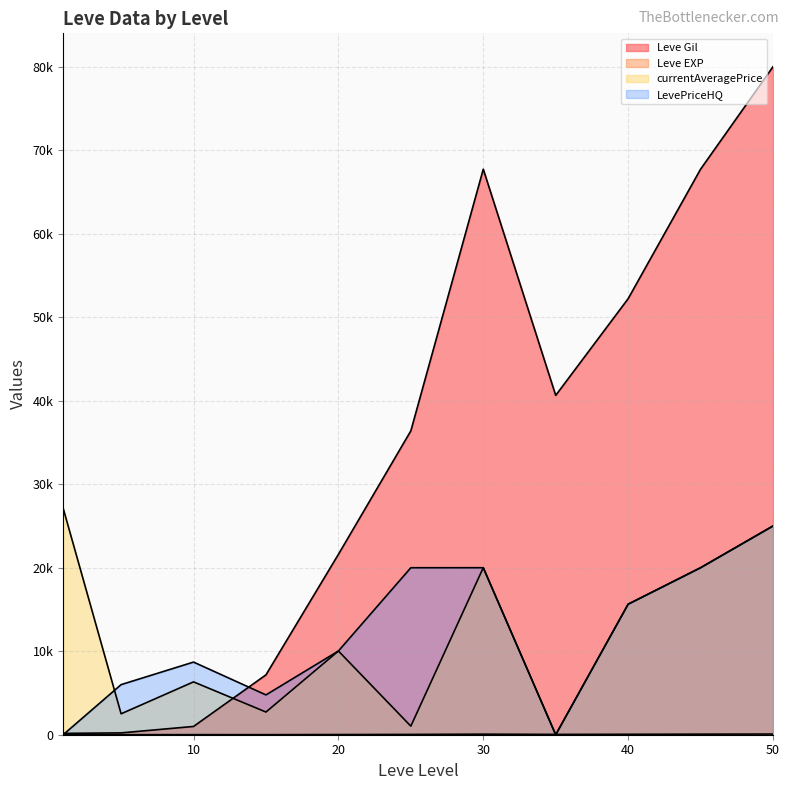

Reading left to right, extract all data points from this chart.

Leve Gil: 1=160	5=220	10=990	15=7170	20=21600	25=36390	30=67730	35=40640	40=52220	45=67730	50=80000
Leve EXP: 1=1	5=5	10=9	15=7	20=21	25=36	30=67	35=40	40=52	45=67	50=80
currentAveragePrice: 1=27128	5=2507	10=6329	15=2716	20=10026	25=1026	30=20000	35=0	40=15633	45=20000	50=25000
LevePriceHQ: 1=0	5=6000	10=8699	15=4768	20=10026	25=19998	30=20000	35=0	40=15633	45=20000	50=25000